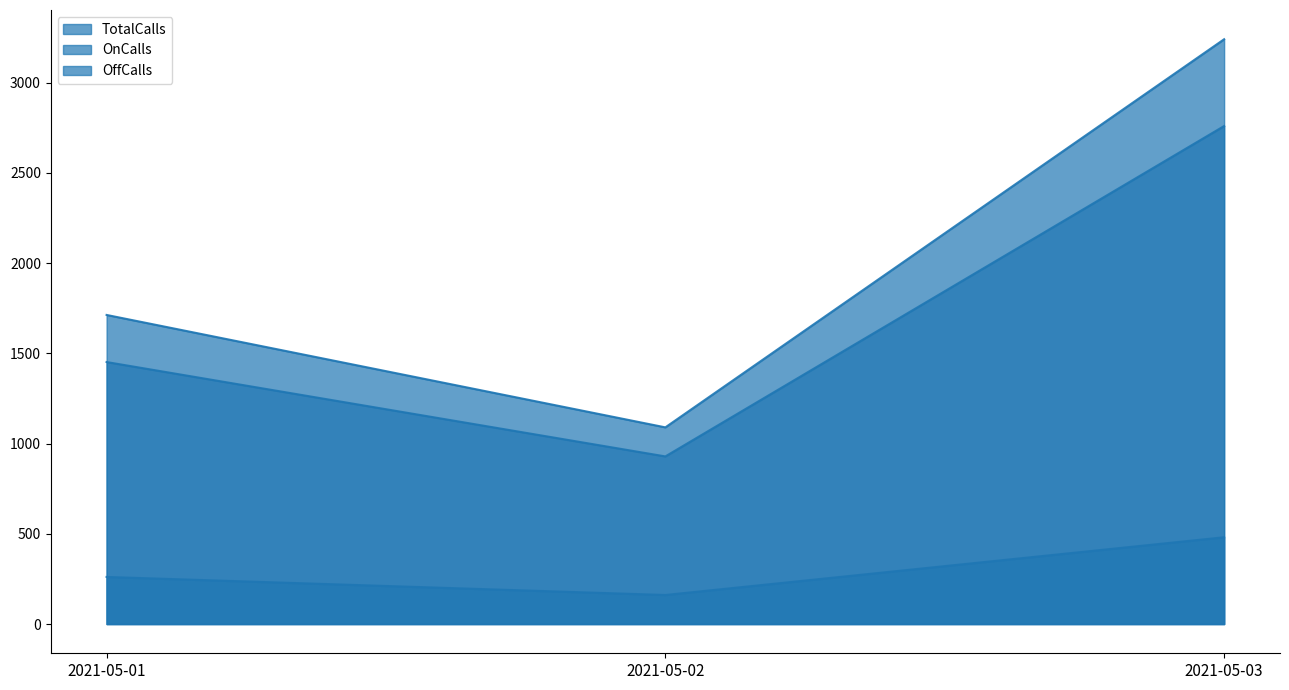

The TotalCalls series shows 1713 at 2021-05-01. True or false?

True